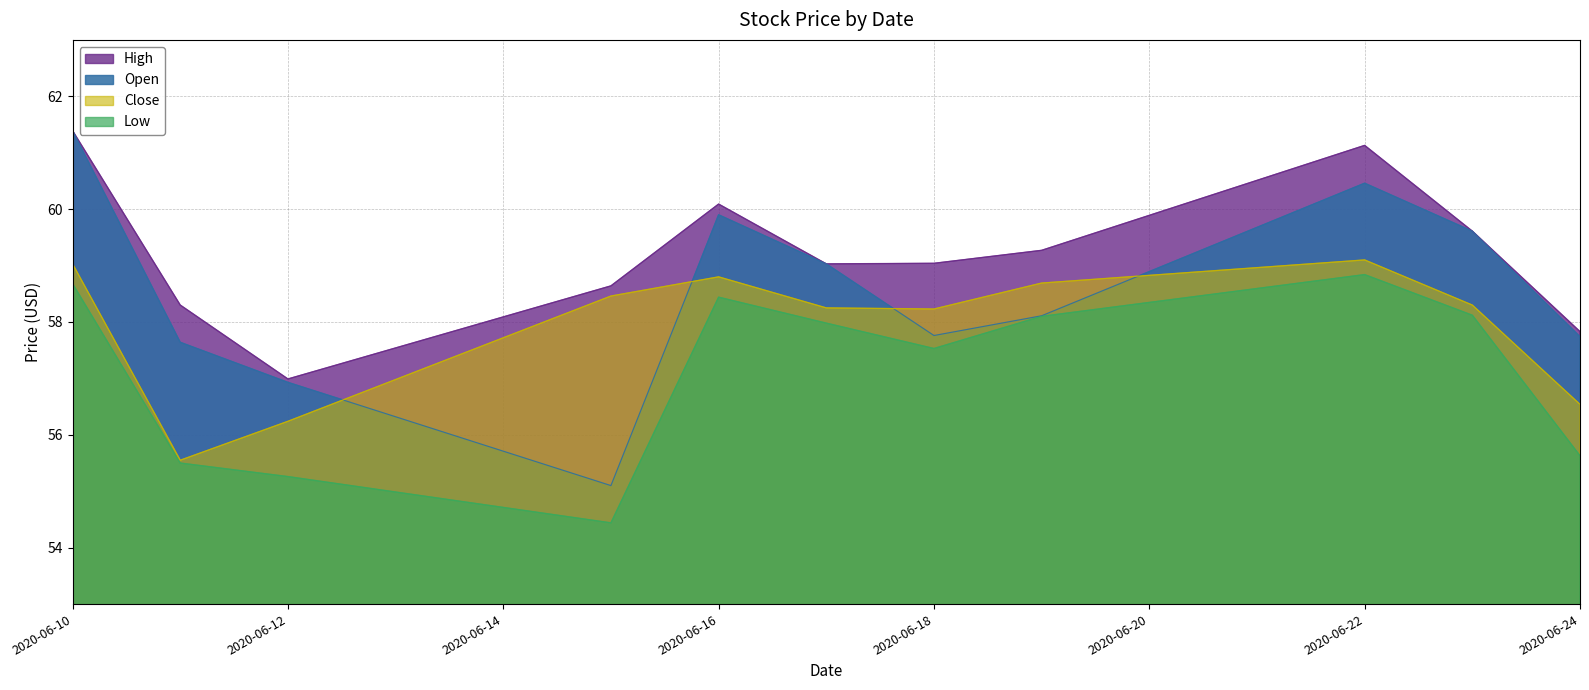

Which series has the widest spread of values?

Open